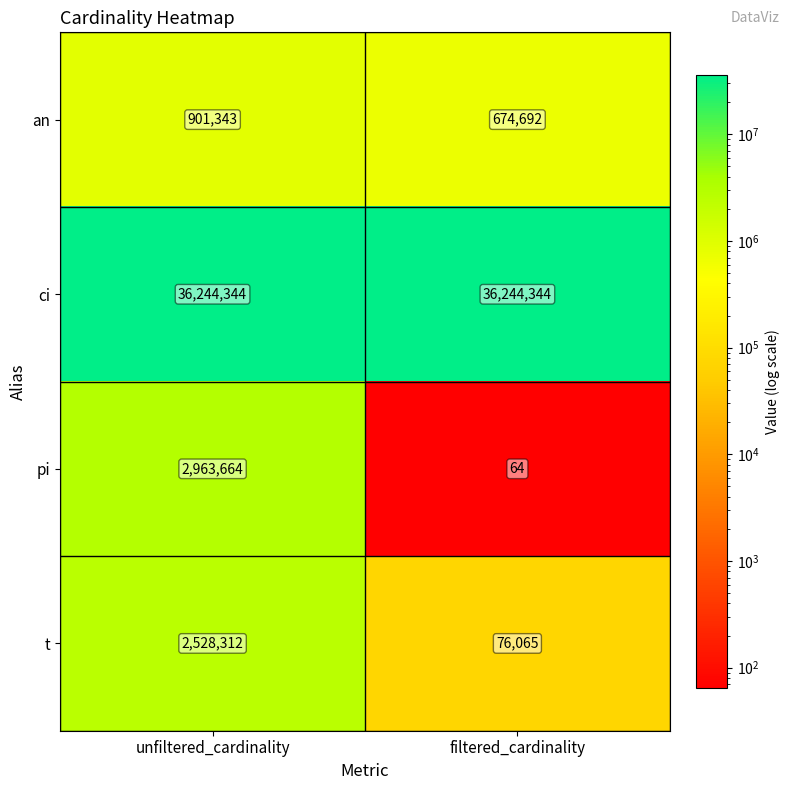

What is the difference between the pi values at unfiltered_cardinality and filtered_cardinality?

2963600